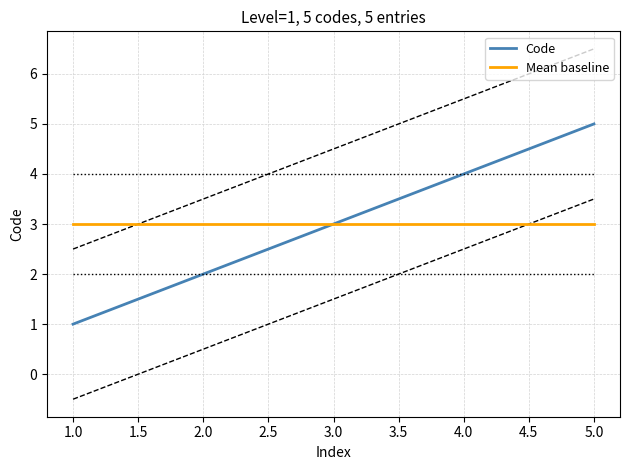

True or false: Code and Mean baseline intersect in this chart.

False